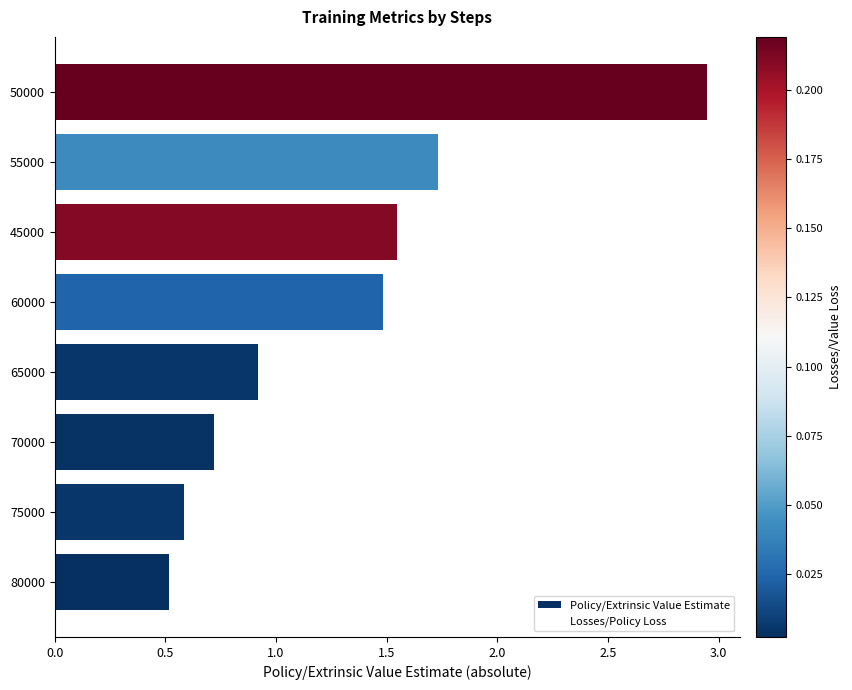

Which label corresponds to the largest value in the chart?

50000